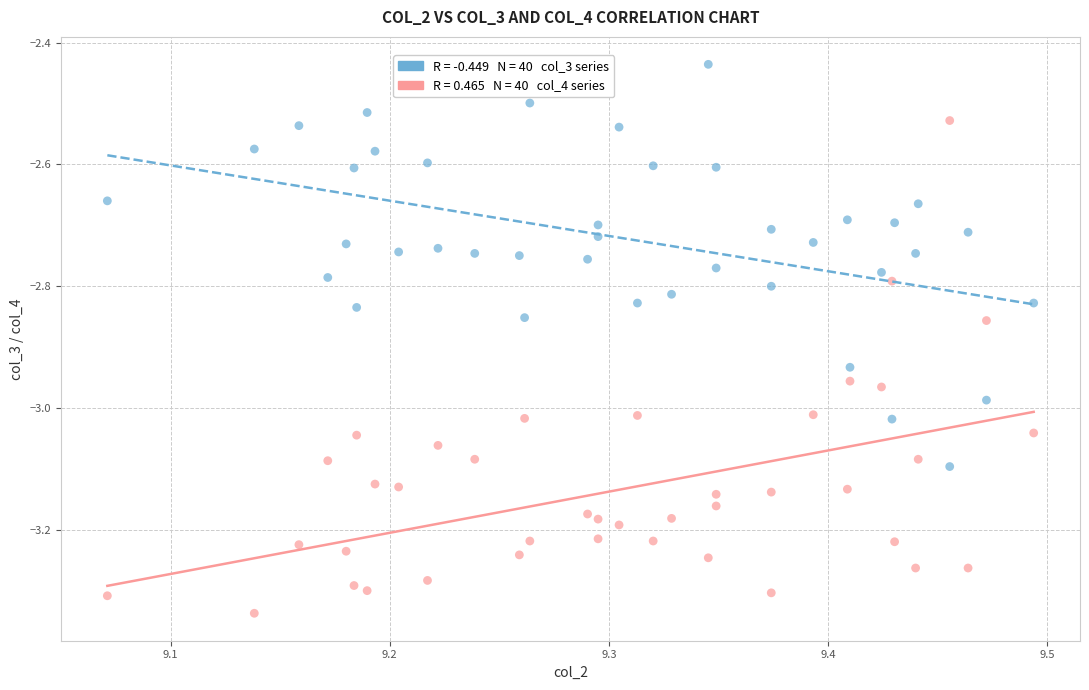

Across all data points, what is the range of Y values (max minus min)?

0.9